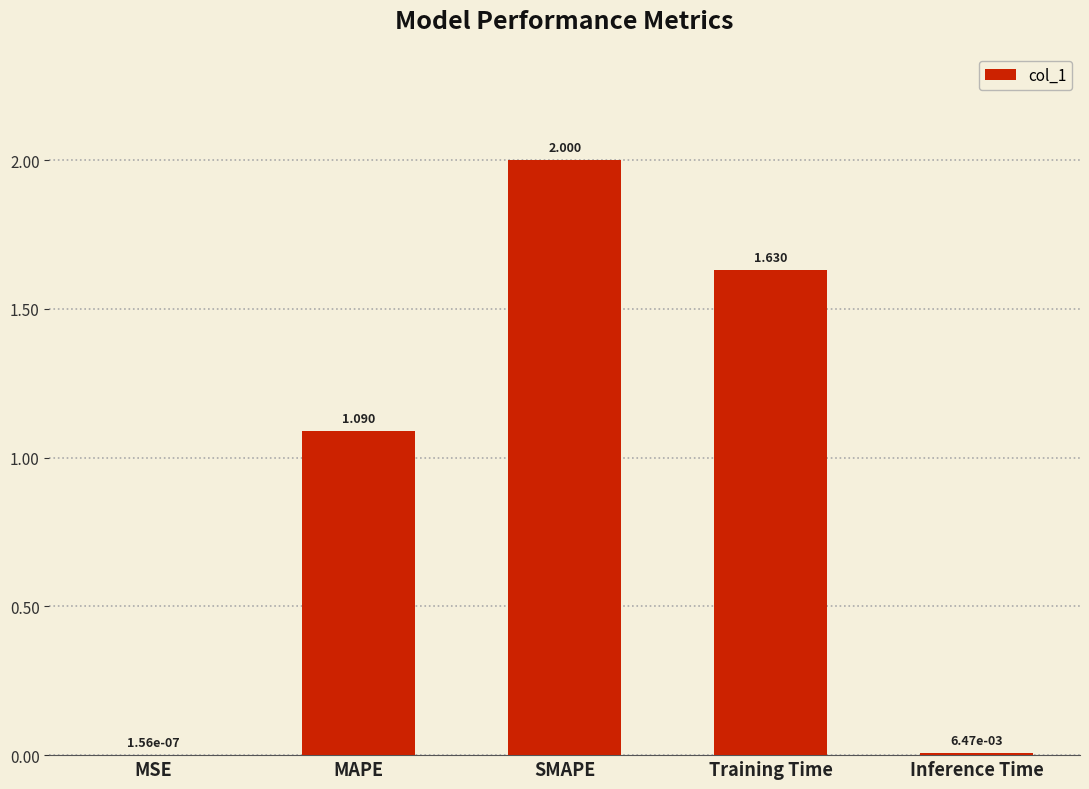

At which label is the value closest to 1?

MAPE